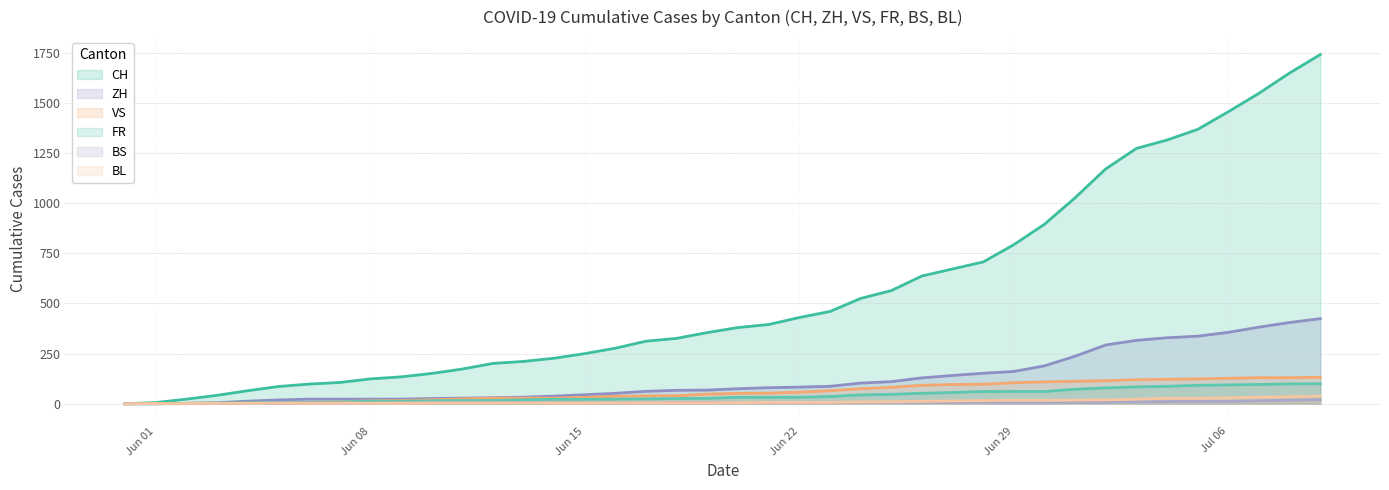

What is the label of the 8th point from the left?

2020-06-07